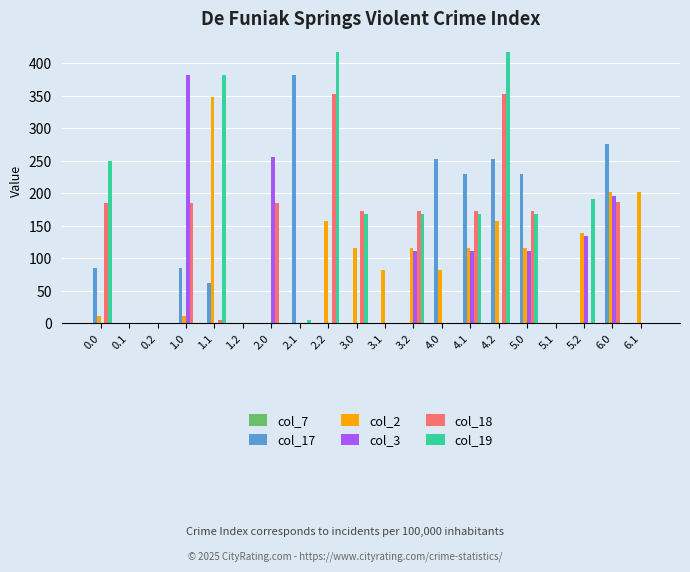

The col_19 series shows -212.1 at 6.1. True or false?

False